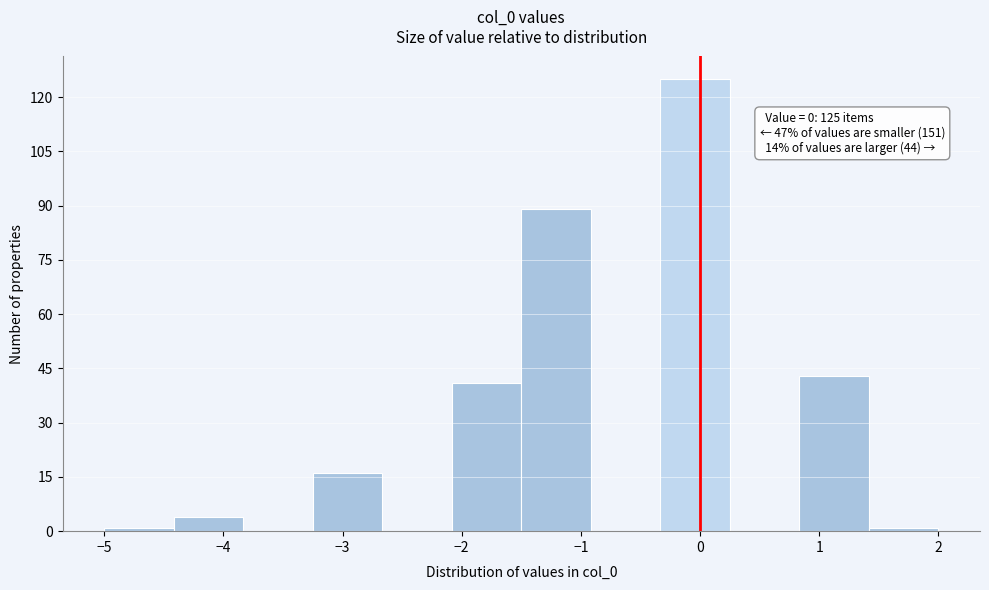

Which range on the x-axis has the tallest bar?

-0.3 to 0.3